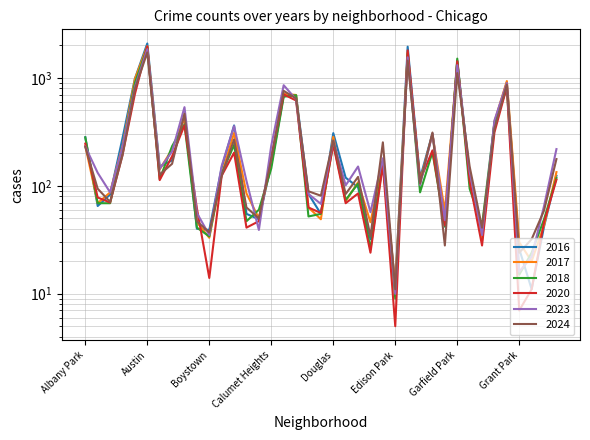

Between which two adjacent categories do 2018 and 2016 first intersect?

Albany Park and Archer Heights